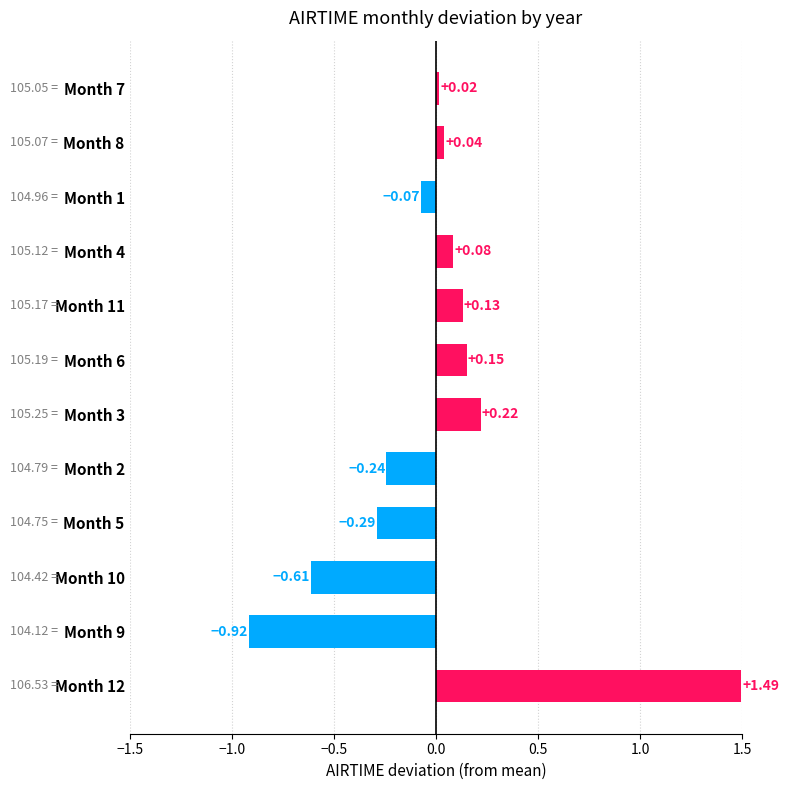

List the labels in order of value, smallest first.

Month 9, Month 10, Month 5, Month 2, Month 1, Month 7, Month 8, Month 4, Month 11, Month 6, Month 3, Month 12